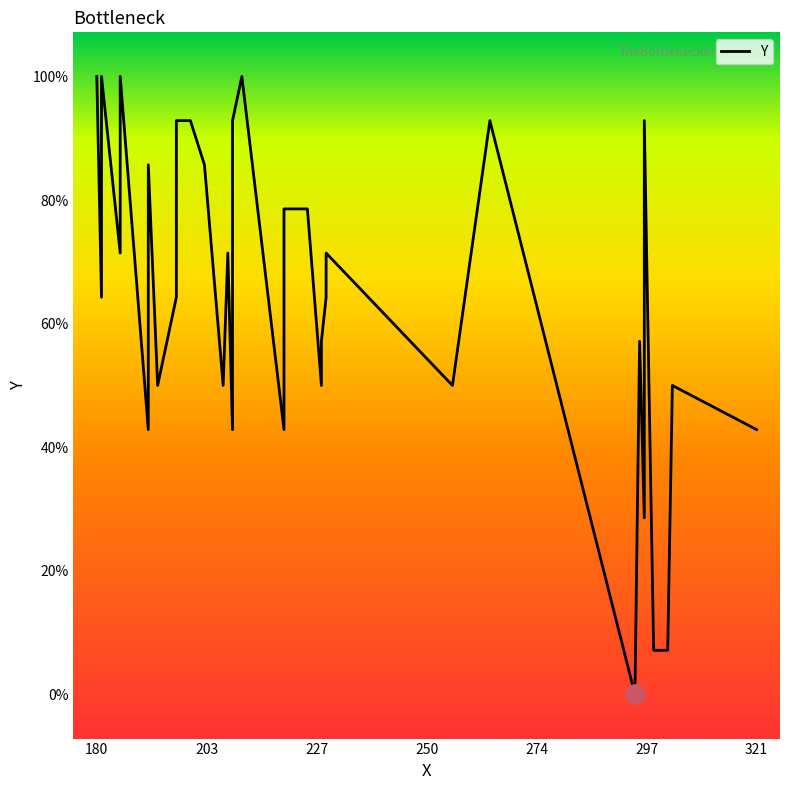

Count the number of data series in this chart.

1